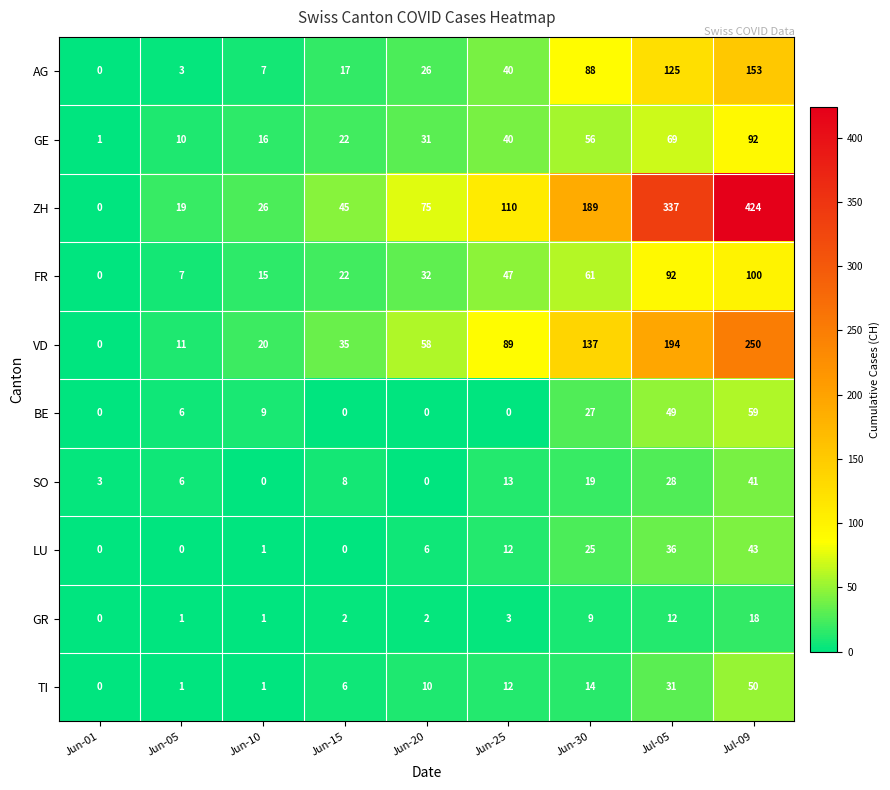

At which category is the sum across all series the highest?

Jul-09